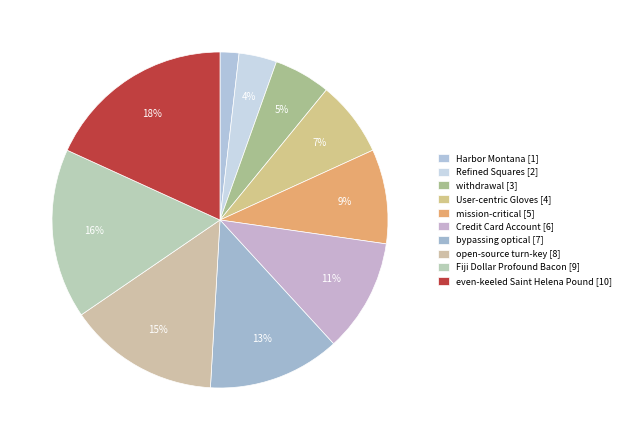

Approximately how many times larger is the value at User-centric Gloves compared to Credit Card Account?

0.7